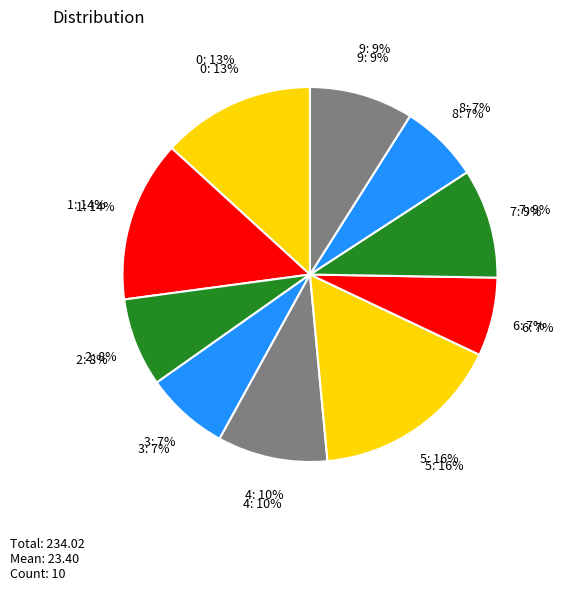

How many segments does this pie chart have?

10